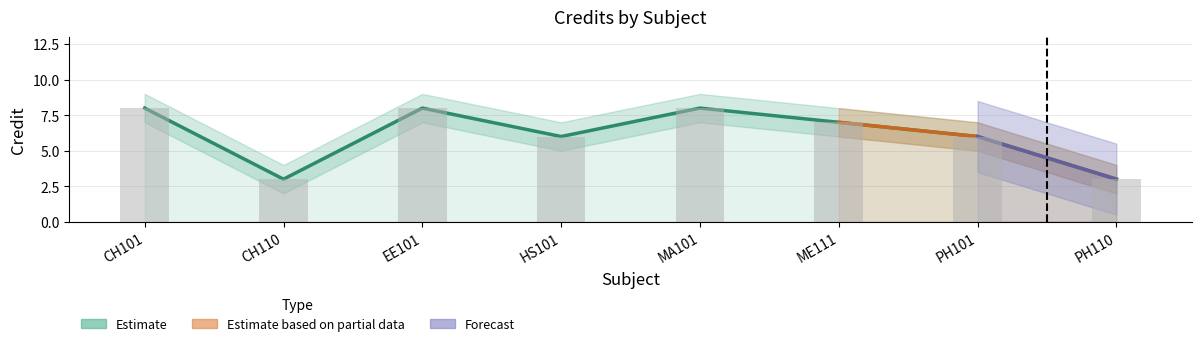

How many data points in Credit are less than 7?

4